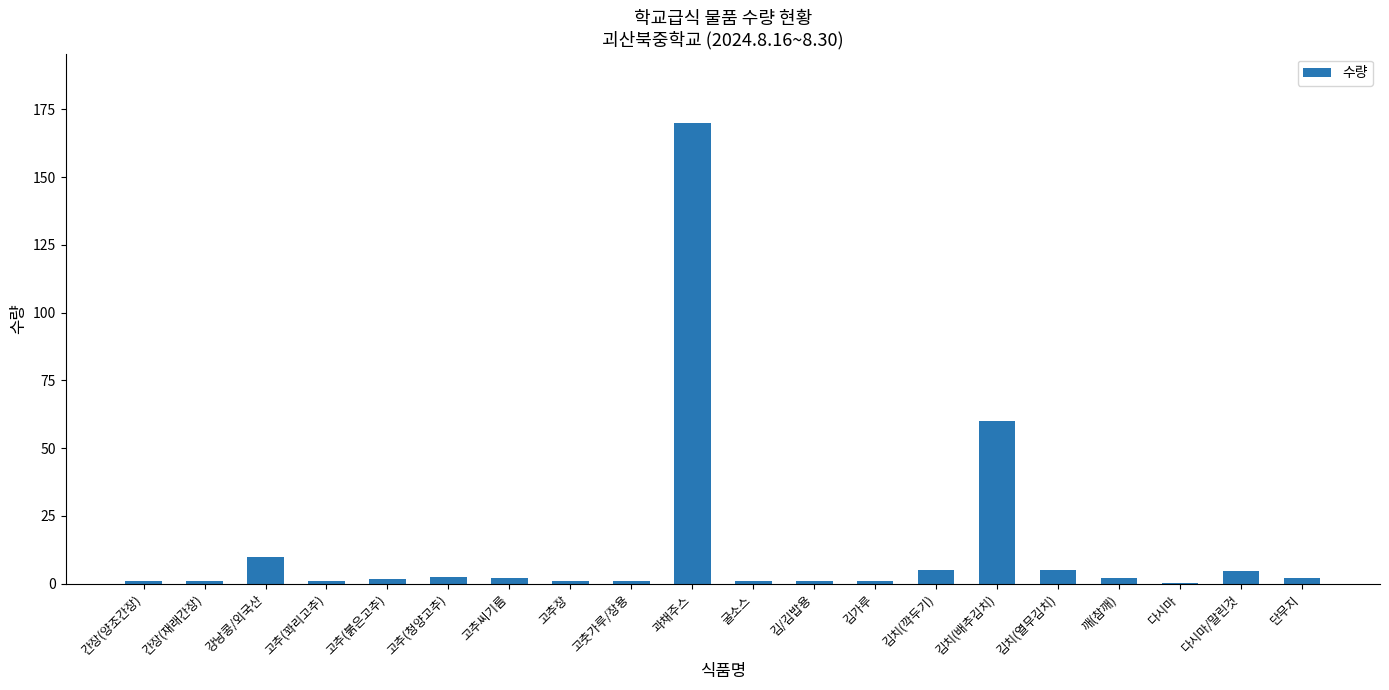

What is the greatest value displayed?

170.0